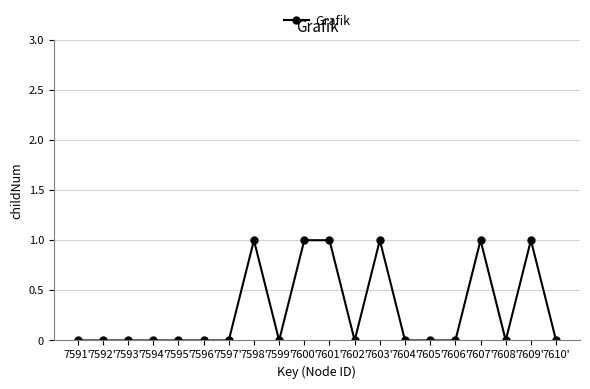

The chart shows a value of 1 at 7600'. True or false?

True